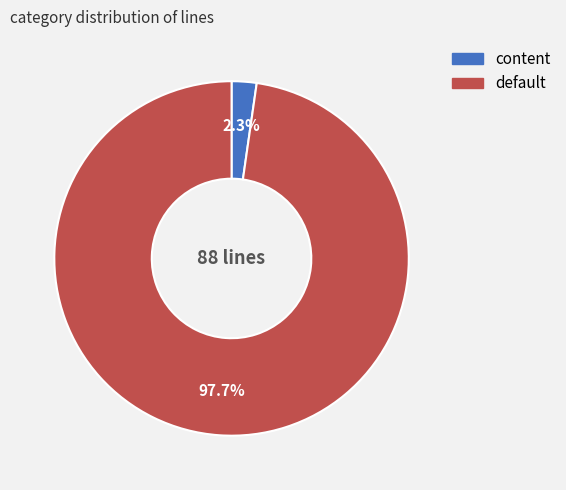

To the nearest percent, what percentage of the pie is content?

2%